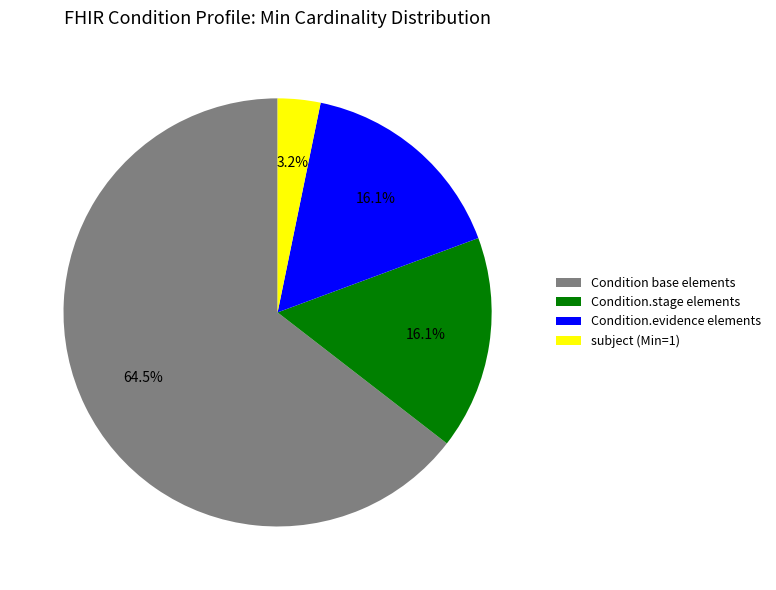

What is the ratio of the value at Condition.stage elements to the value at subject (Min=1)?

5.0